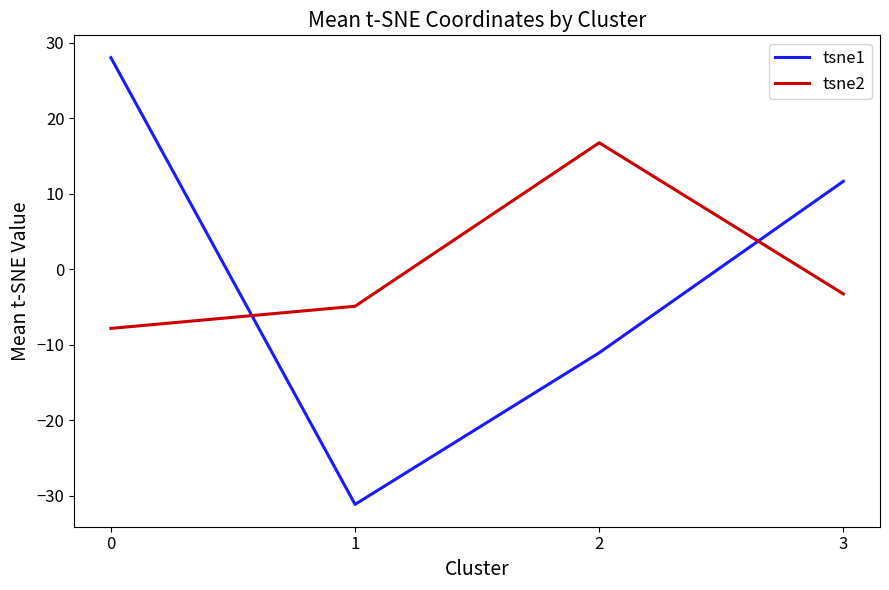

How many lines are shown in the chart?

2